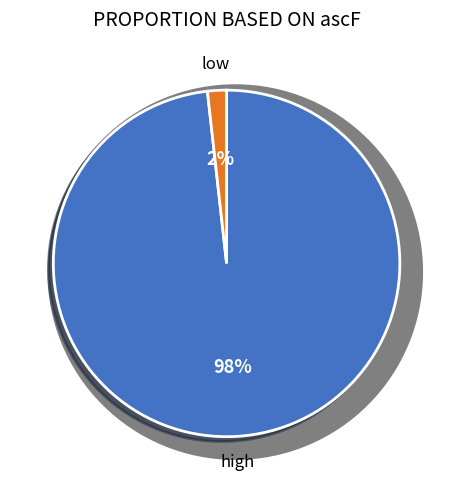

To the nearest percent, what is the difference between the largest and smallest slice percentages?

96%